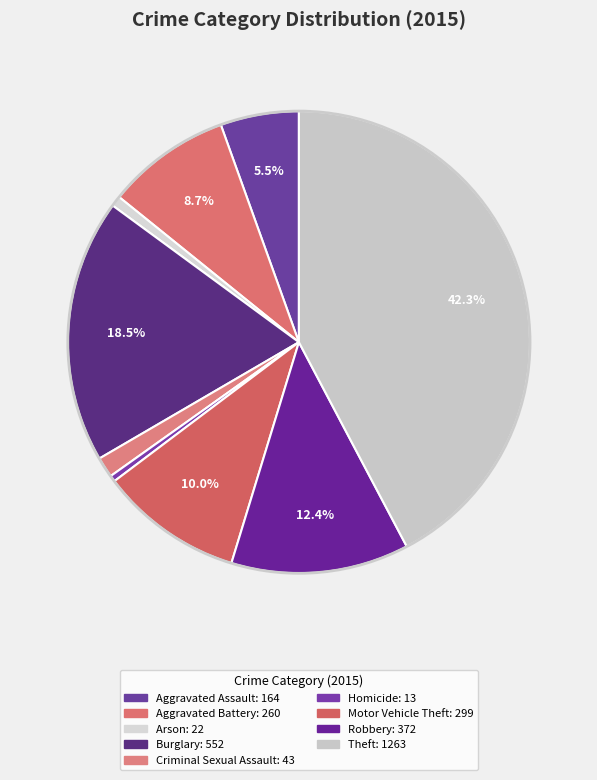

Count the number of slices in the pie.

9